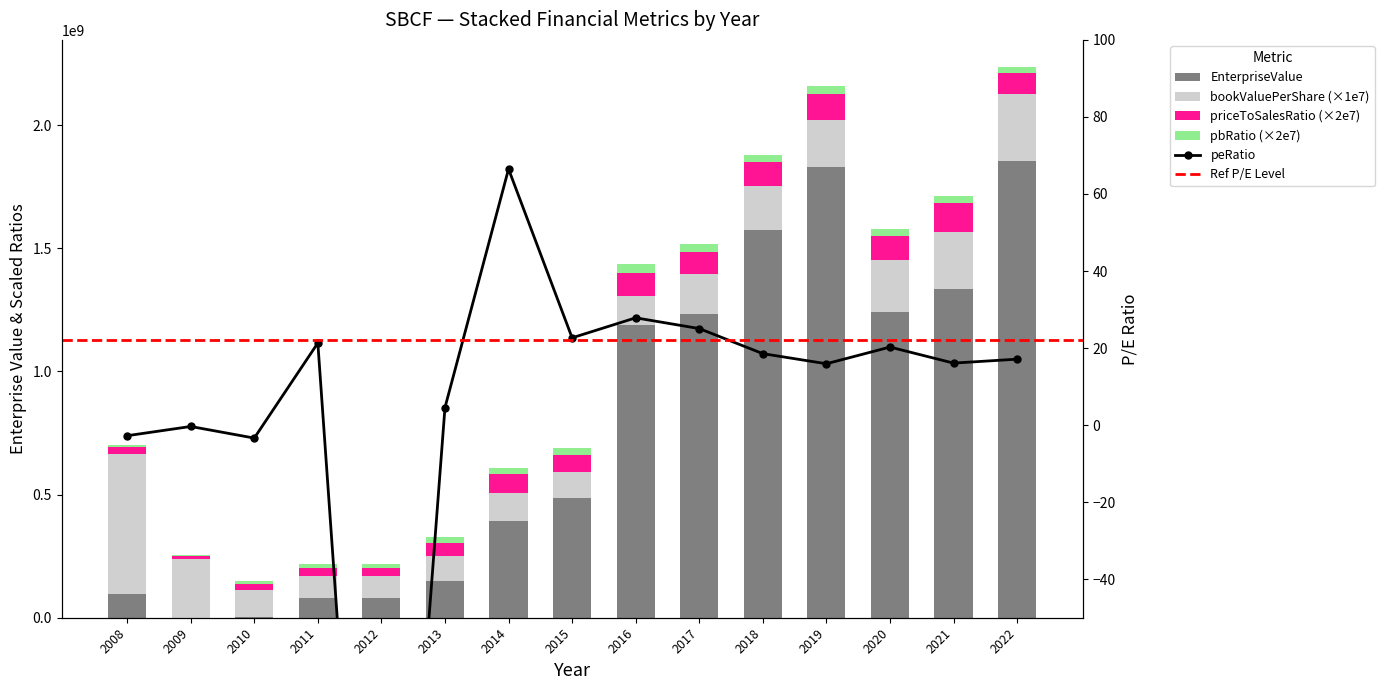

Rank the categories by priceToSalesRatio value from highest to lowest.

2021, 2019, 2020, 2018, 2016, 2017, 2022, 2014, 2015, 2013, 2012, 2011, 2008, 2010, 2009